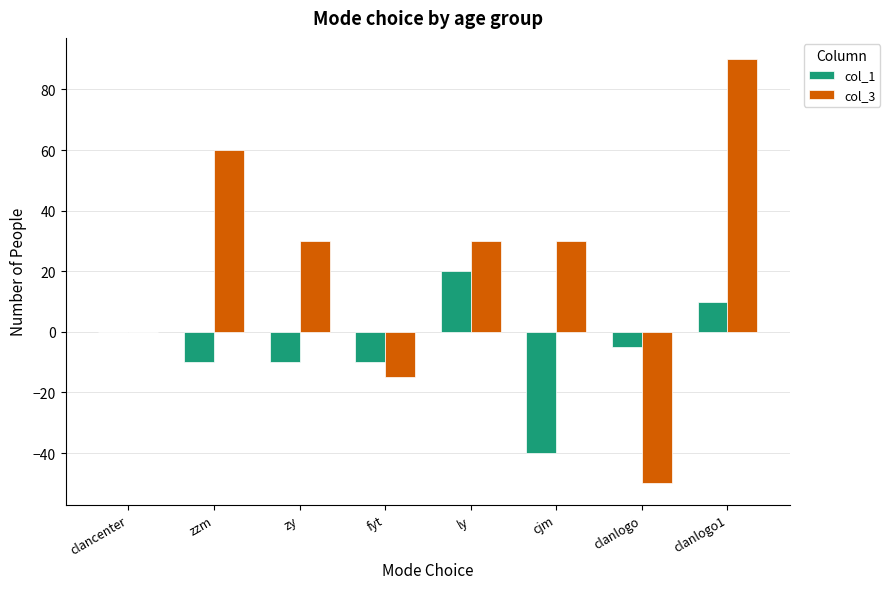

Which series changed the most between fyt and clanlogo1?

col_3